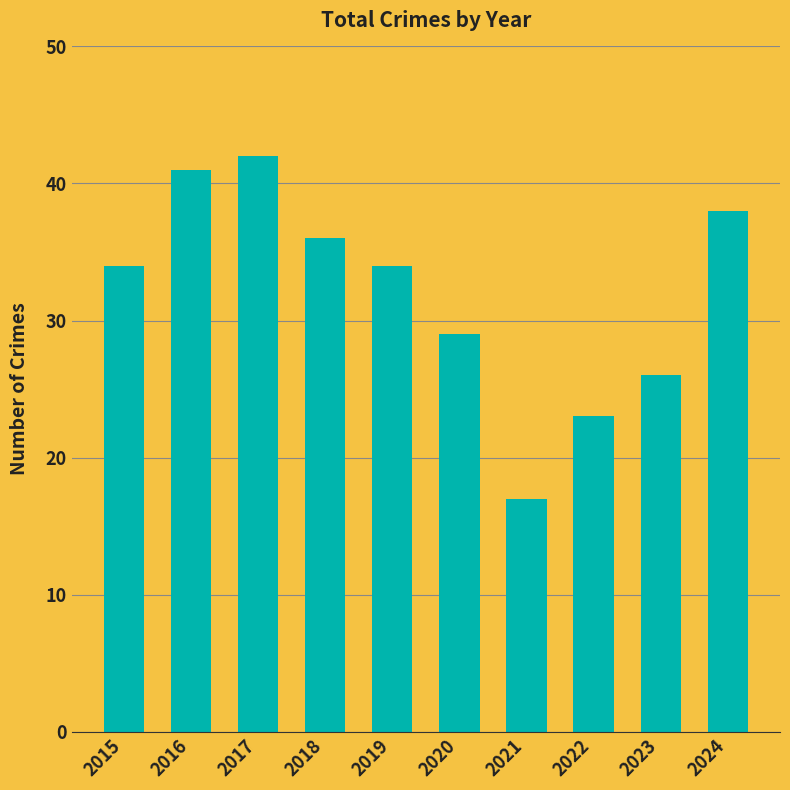

Is it true that the value at 2015 is 55?

False